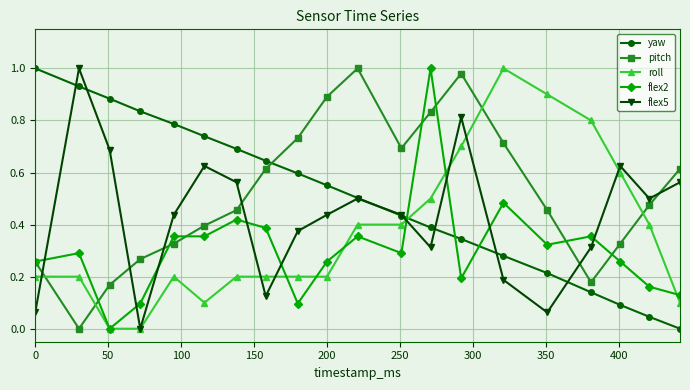

True or false: yaw has more than 2 points higher than both neighbors.

False